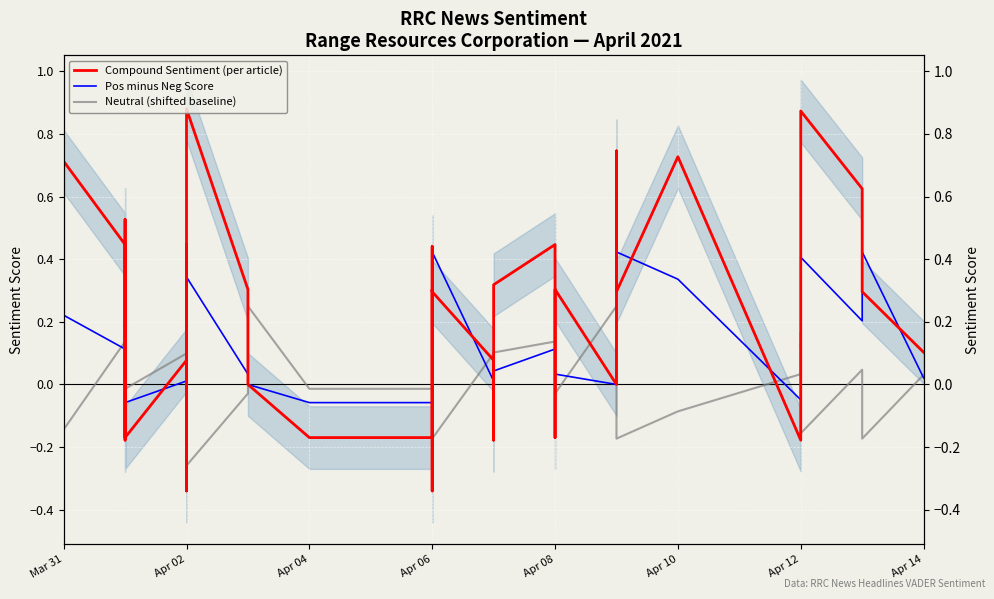

What value does the Neutral (shifted baseline) series have at Apr 06?

0.1